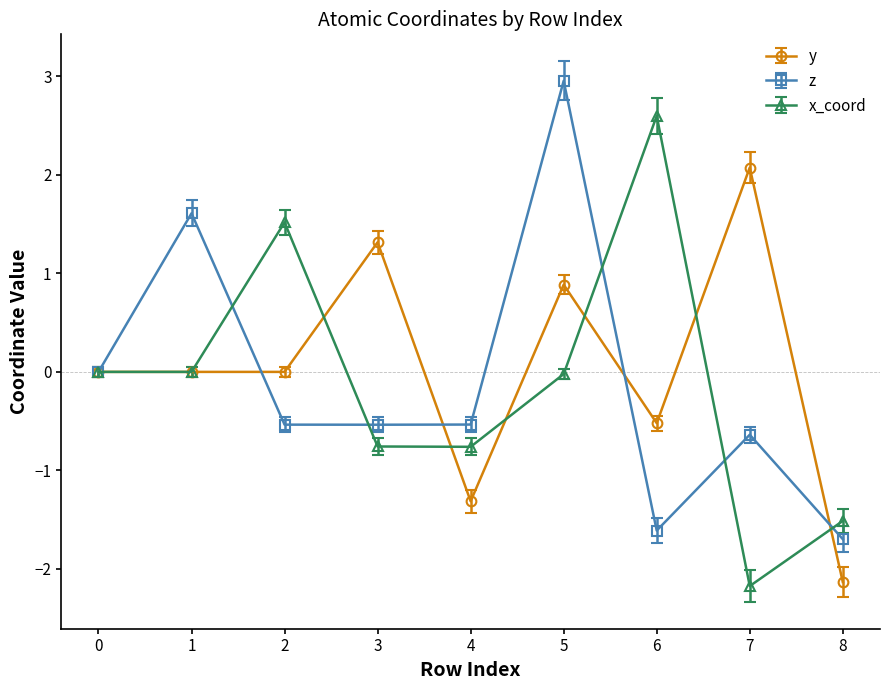

True or false: y has more than 0 interior local peaks.

True